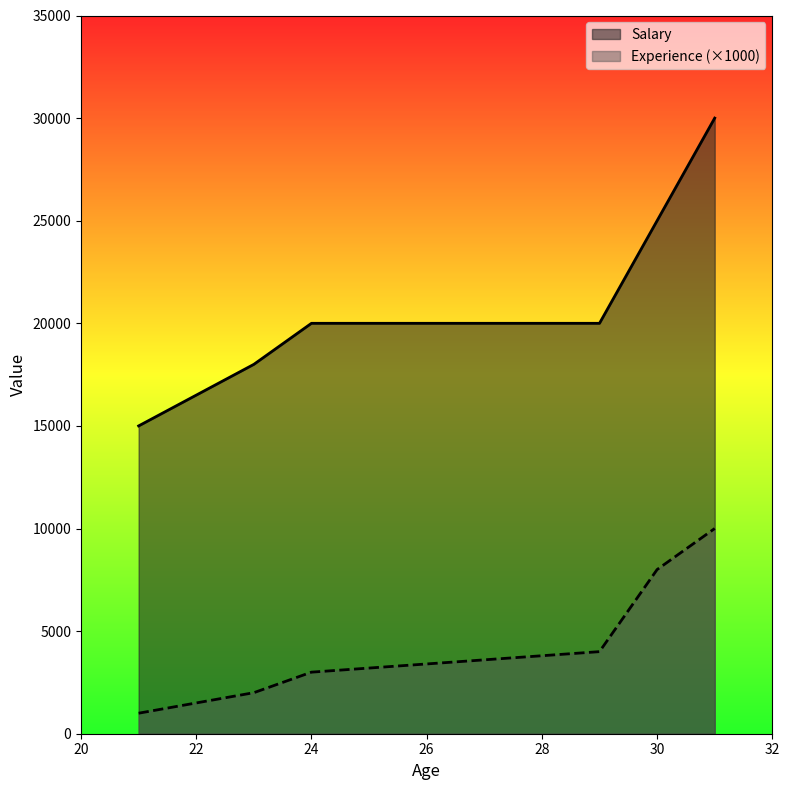

Where is the first local minimum for Salary?

21